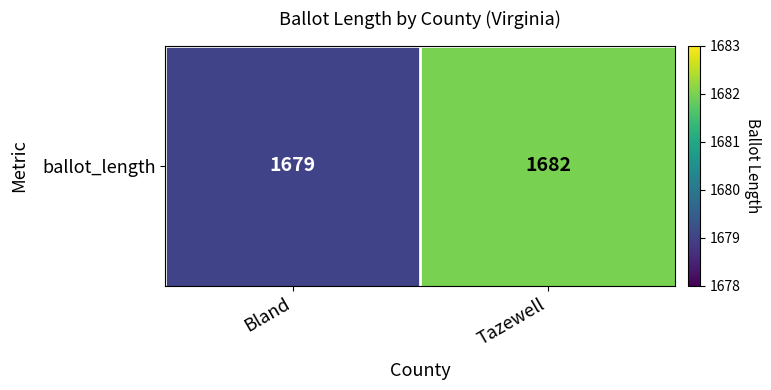

List the labels in order of value, smallest first.

Bland, Tazewell